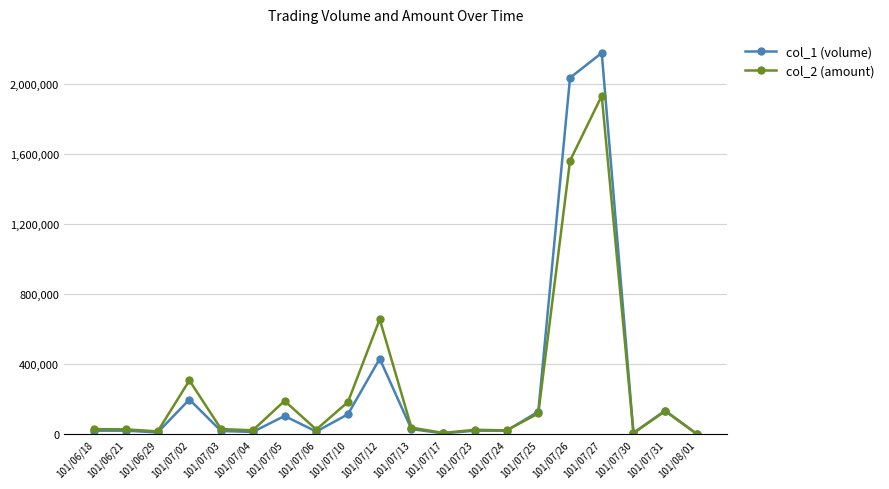

How many lines are shown in the chart?

2